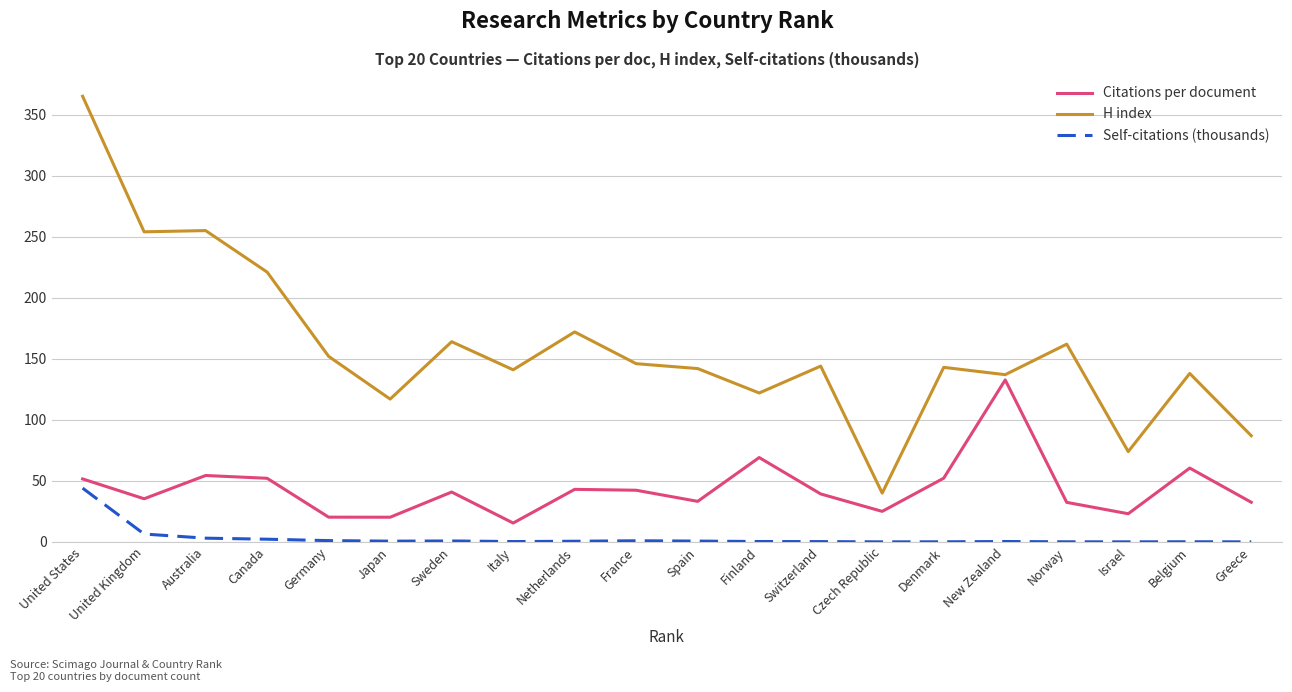

Is it true that Citations per document equals 35.8 at Australia?

False